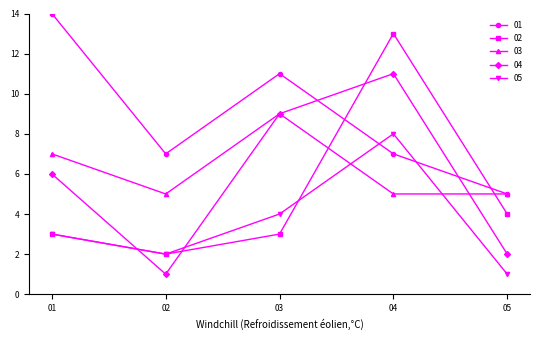

Reading left to right, transcribe all the data shown in this chart.

01: 01=14	02=7	03=11	04=7	05=5
02: 01=3	02=2	03=3	04=13	05=4
03: 01=7	02=5	03=9	04=5	05=5
04: 01=6	02=1	03=9	04=11	05=2
05: 01=3	02=2	03=4	04=8	05=1